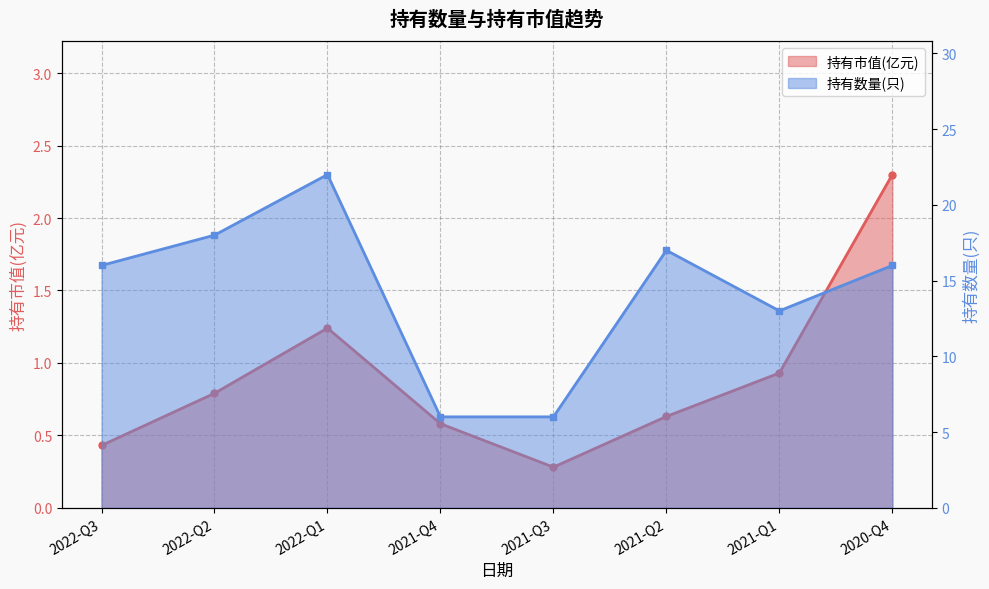

What is the approximate value of 持有数量(只) at 2022-Q2?

18.0